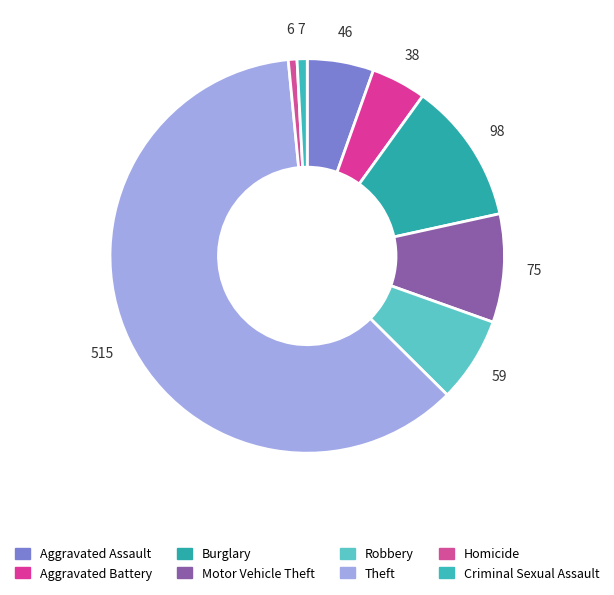

Which category has the smallest portion of the pie?

Homicide